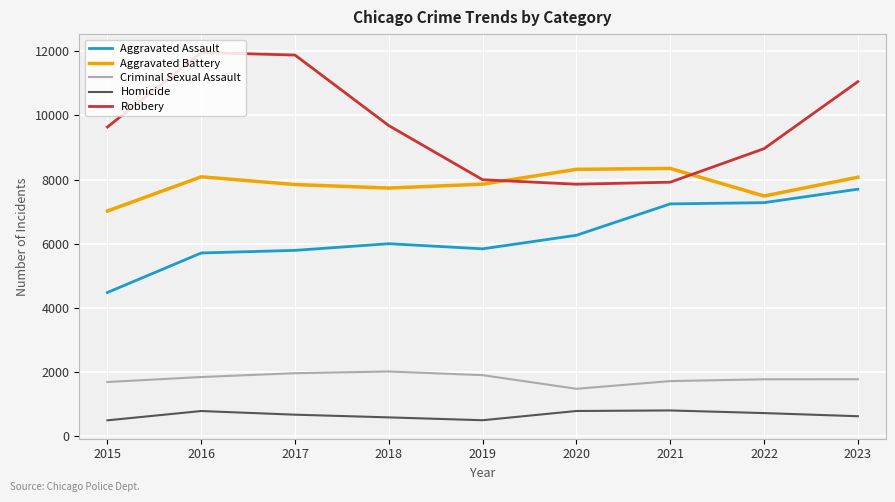

What is the sum of the Criminal Sexual Assault values at 2019 and 2016?

3750